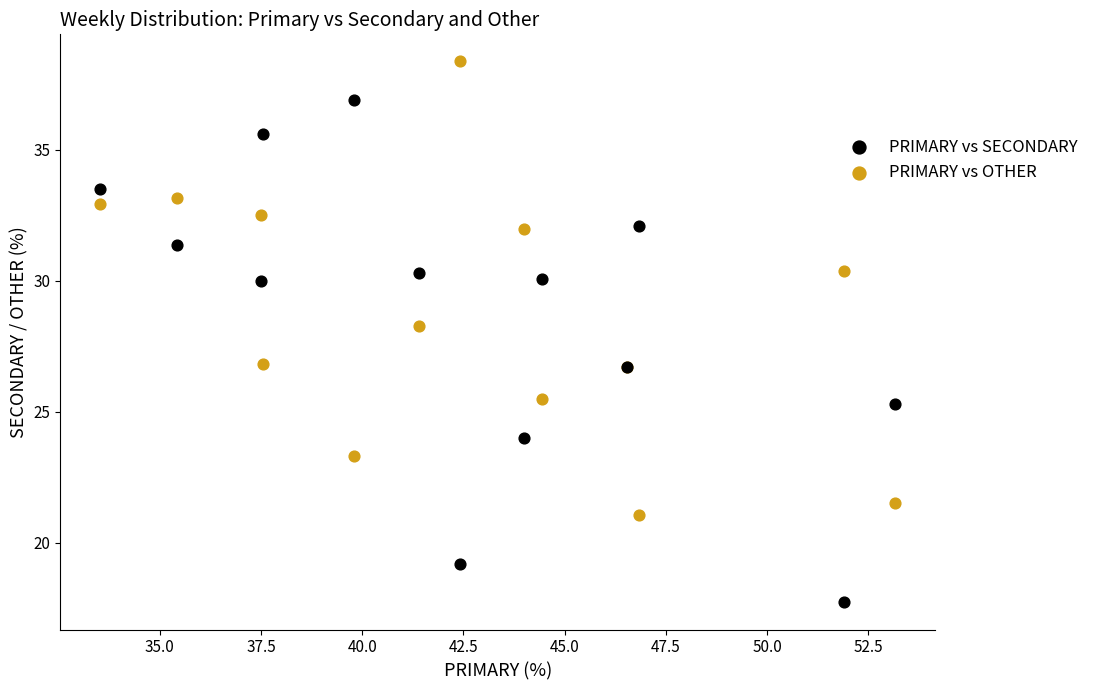

In the PRIMARY vs OTHER series, what Y value is closest to 29?

28.3